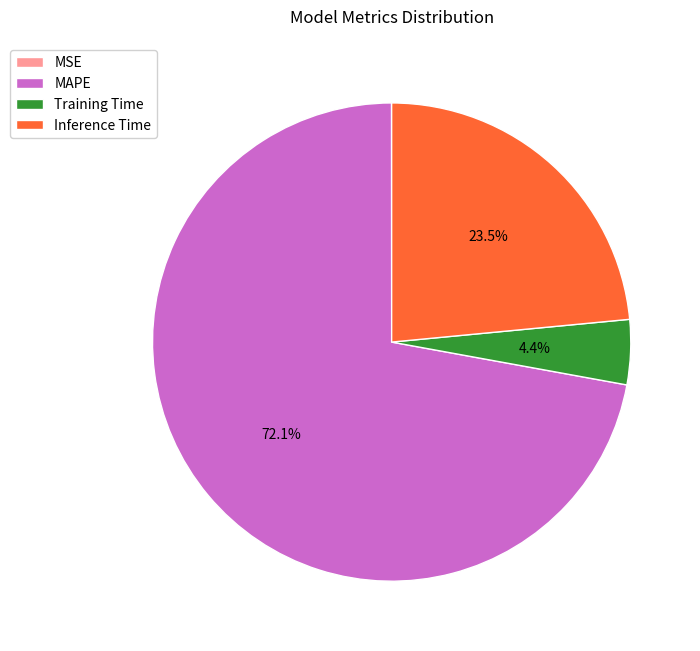

Between Training Time and Inference Time, which is larger?

Inference Time